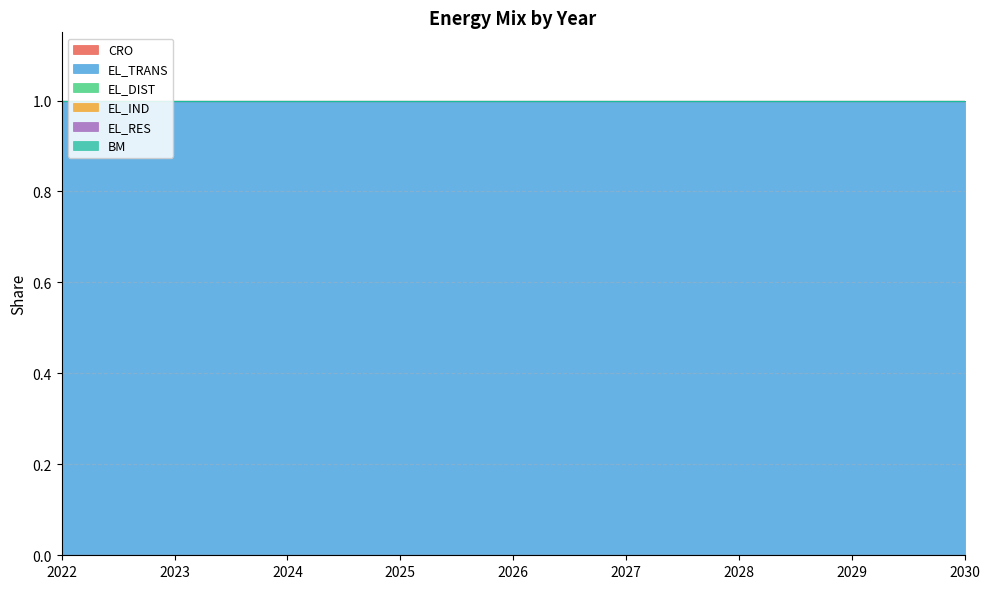

How many categories are shown in the chart?

9